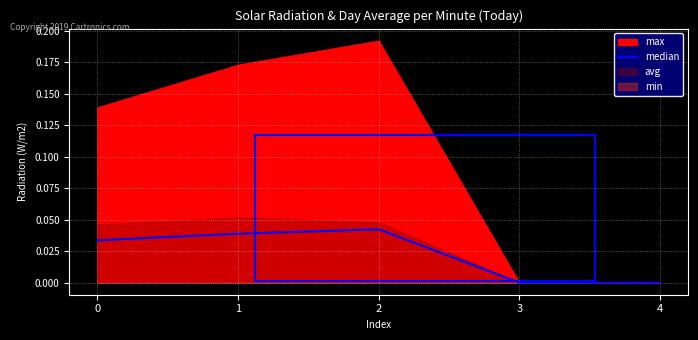

How many interior local peaks (higher than both neighbors) does the data have?

1